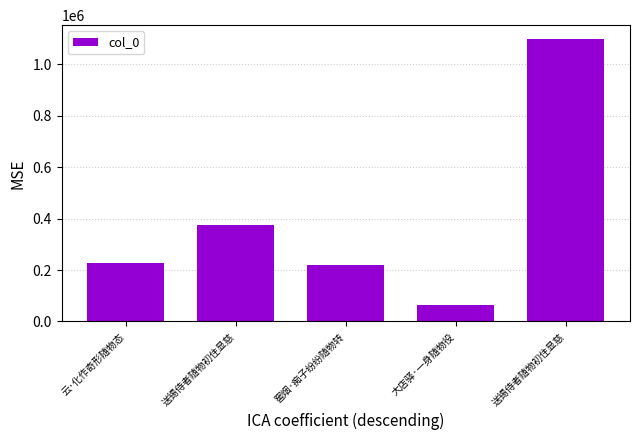

What is the sum of the values at 窖烟·痴子纷纷随物转 and 送锡侍者随物初住显慈?

1316180